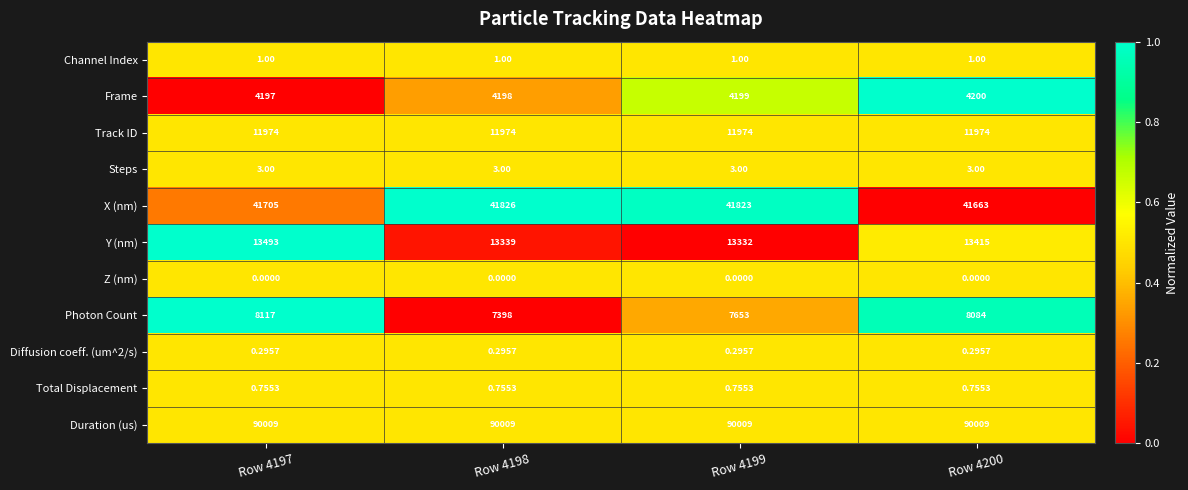

Count the number of categories in the chart.

4